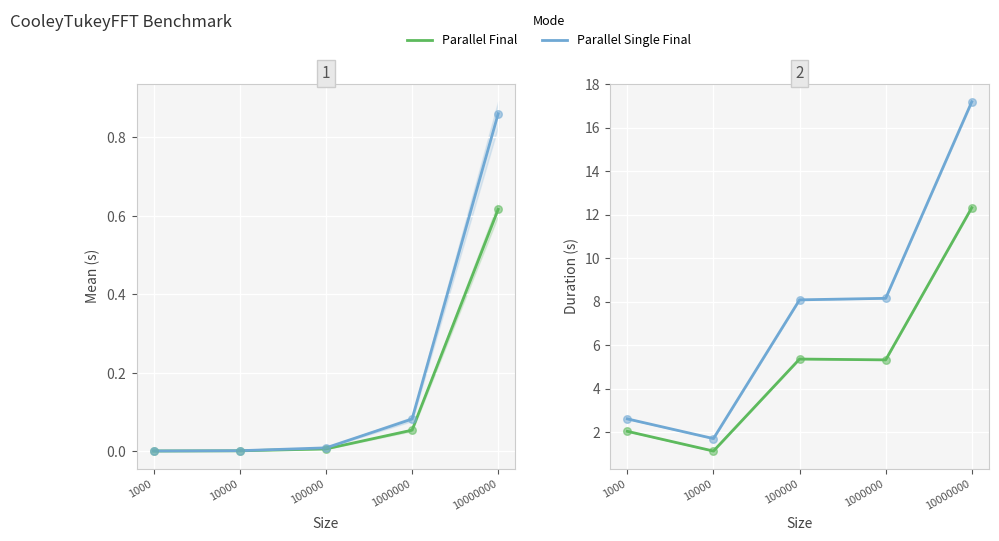

Which series has the largest Y range (max minus min)?

Parallel Single Final